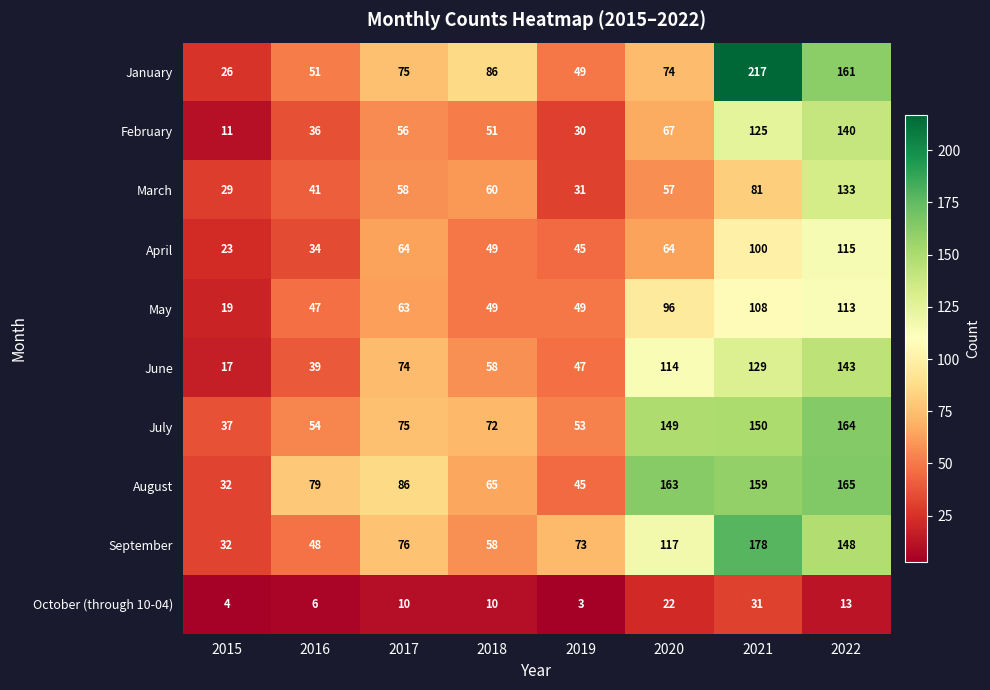

Rank the series by their maximum value, from highest to lowest.

January, September, August, July, June, February, March, April, May, October (through 10-04)